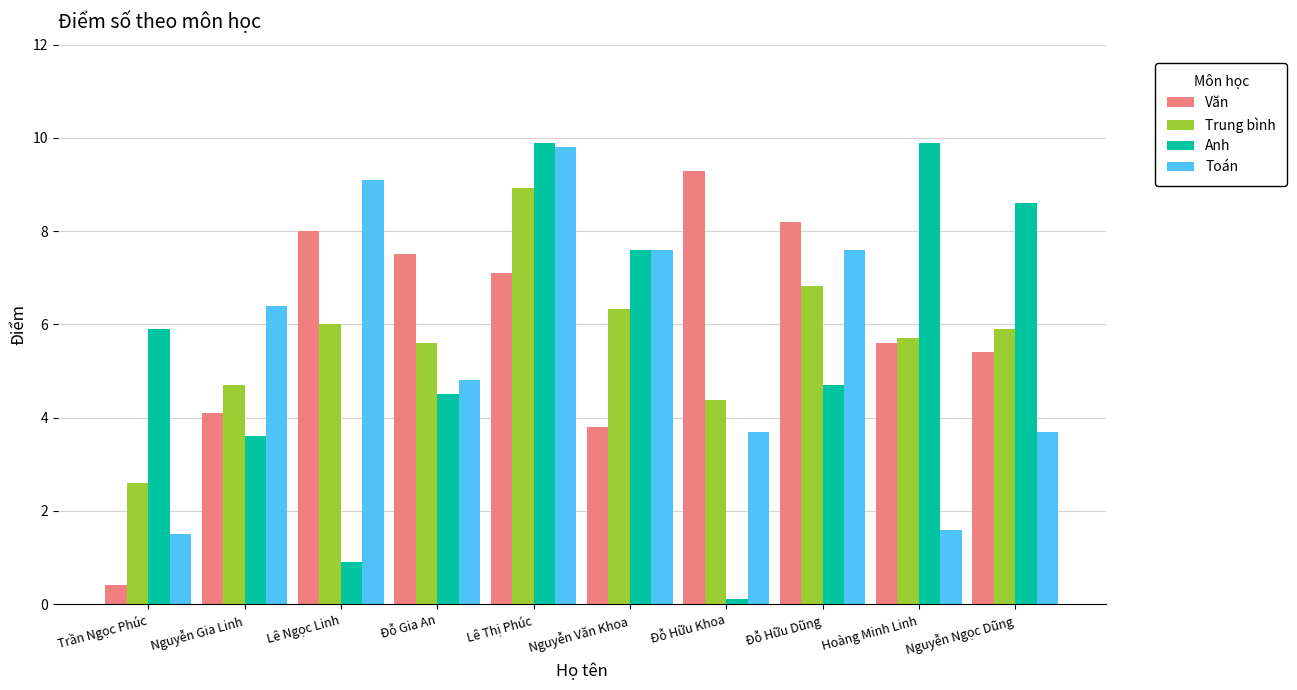

Reading left to right, transcribe all the data shown in this chart.

Văn: Trần Ngọc Phúc=0.4	Nguyễn Gia Linh=4.1	Lê Ngọc Linh=8.0	Đỗ Gia An=7.5	Lê Thị Phúc=7.1	Nguyễn Văn Khoa=3.8	Đỗ Hữu Khoa=9.3	Đỗ Hữu Dũng=8.2	Hoàng Minh Linh=5.6	Nguyễn Ngọc Dũng=5.4
Trung bình: Trần Ngọc Phúc=2.6	Nguyễn Gia Linh=4.7	Lê Ngọc Linh=6.0	Đỗ Gia An=5.6	Lê Thị Phúc=8.9	Nguyễn Văn Khoa=6.3	Đỗ Hữu Khoa=4.4	Đỗ Hữu Dũng=6.8	Hoàng Minh Linh=5.7	Nguyễn Ngọc Dũng=5.9
Anh: Trần Ngọc Phúc=5.9	Nguyễn Gia Linh=3.6	Lê Ngọc Linh=0.9	Đỗ Gia An=4.5	Lê Thị Phúc=9.9	Nguyễn Văn Khoa=7.6	Đỗ Hữu Khoa=0.1	Đỗ Hữu Dũng=4.7	Hoàng Minh Linh=9.9	Nguyễn Ngọc Dũng=8.6
Toán: Trần Ngọc Phúc=1.5	Nguyễn Gia Linh=6.4	Lê Ngọc Linh=9.1	Đỗ Gia An=4.8	Lê Thị Phúc=9.8	Nguyễn Văn Khoa=7.6	Đỗ Hữu Khoa=3.7	Đỗ Hữu Dũng=7.6	Hoàng Minh Linh=1.6	Nguyễn Ngọc Dũng=3.7